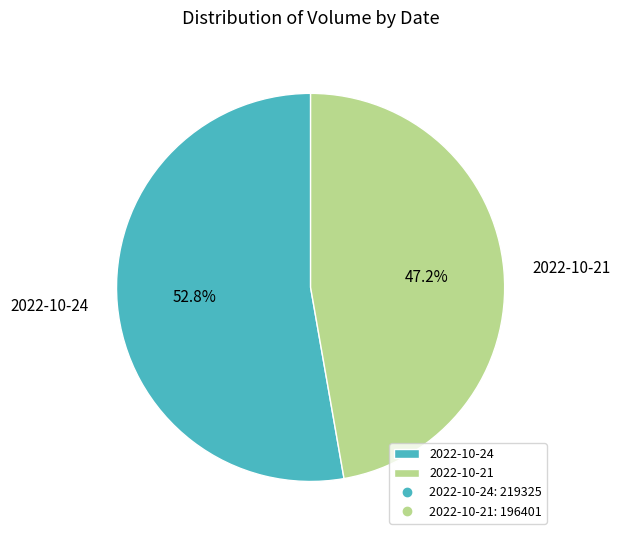

True or false: 2022-10-24 accounts for 58% of the total.

False